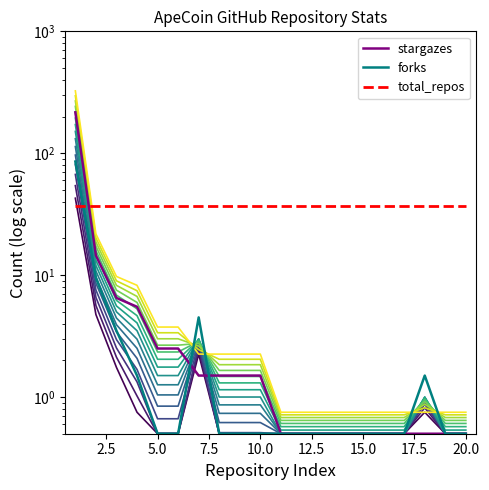

The value of band_0 at 20.0 is 0.5. True or false?

True